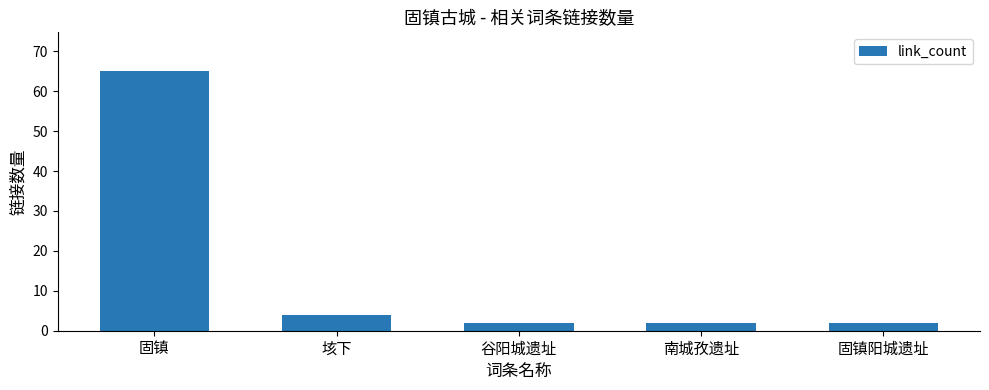

Is it true that the value at 固镇 is 98?

False